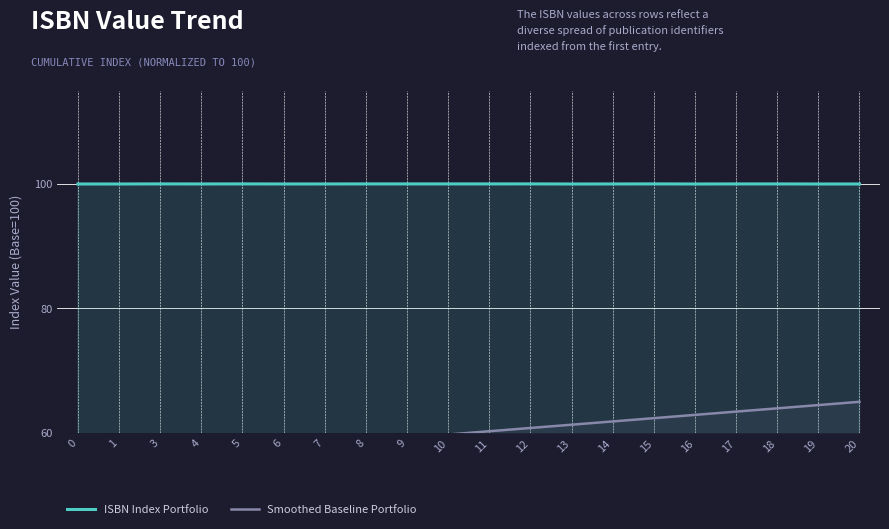

What is the value of the ISBN Index Portfolio point at the 1st from the left?

100.0